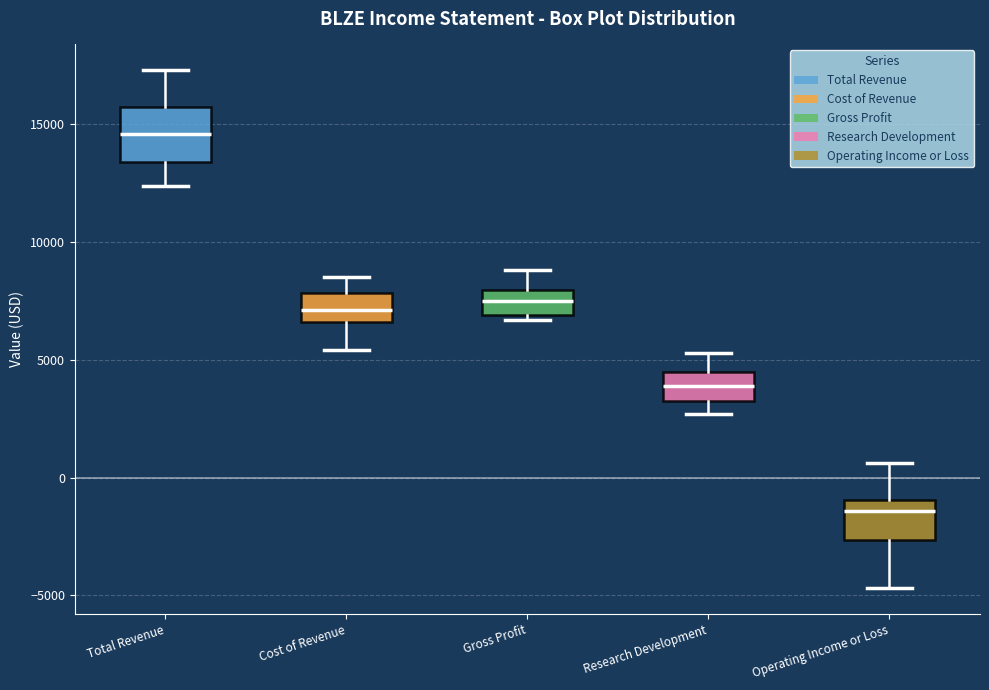

Where does the upper whisker of the box for Research Development end on the y-axis? The values are not printed on the chart, so give them approximately, as read against the axis.

5500